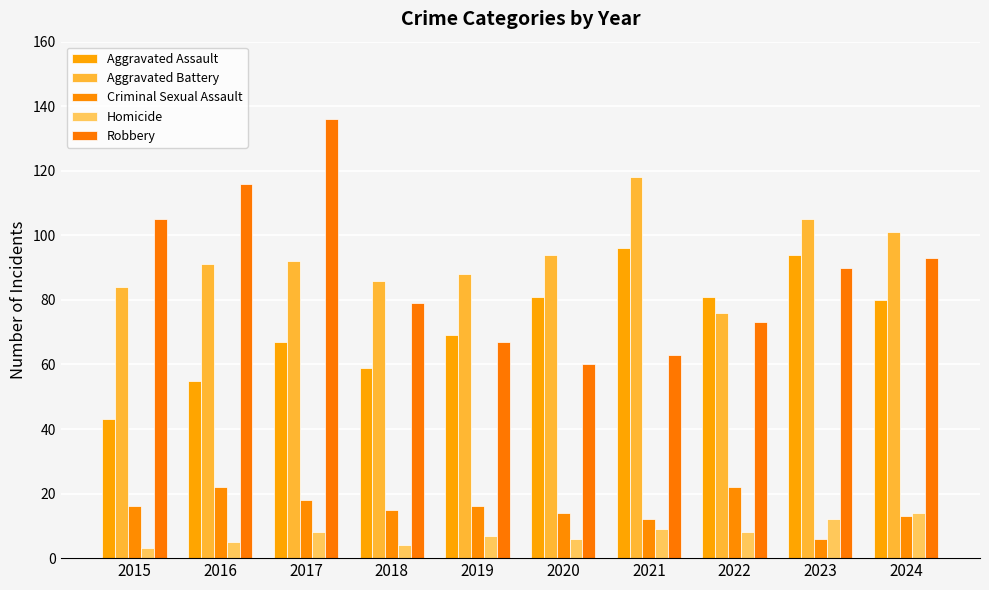

Between 2018 and 2023, which series saw the biggest shift?

Aggravated Assault